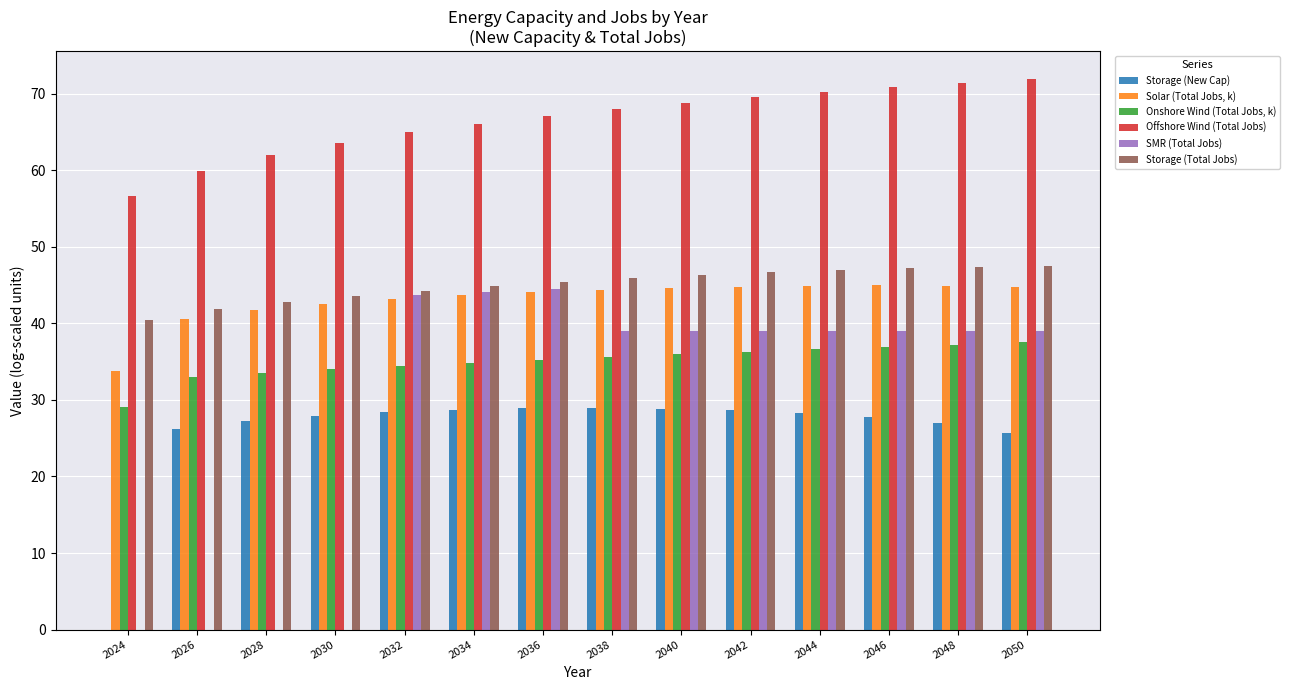

Which series has the largest total across all categories?

Offshore Wind (Total Jobs)